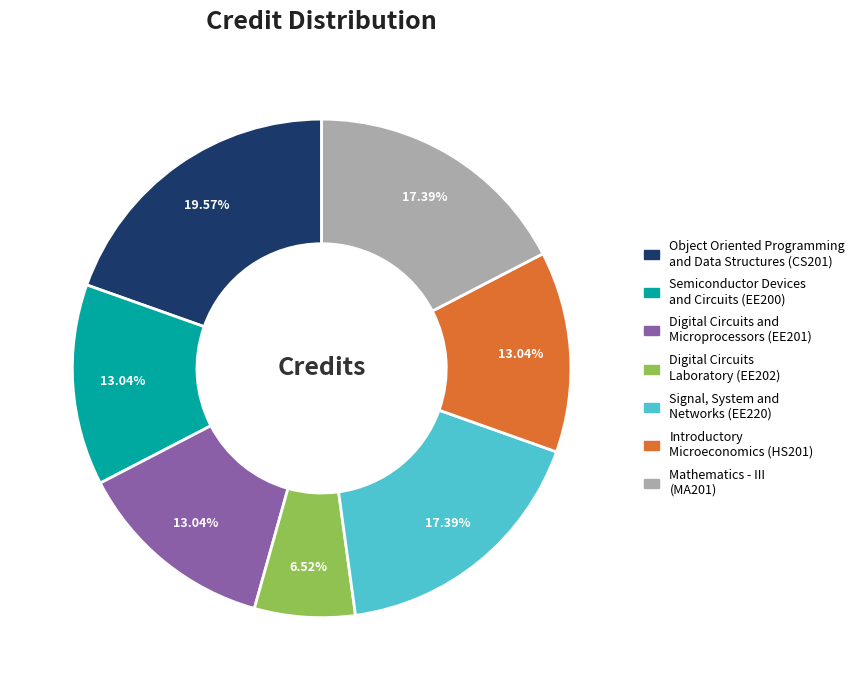

Which slice is the smallest?

Digital Circuits Laboratory (EE202)